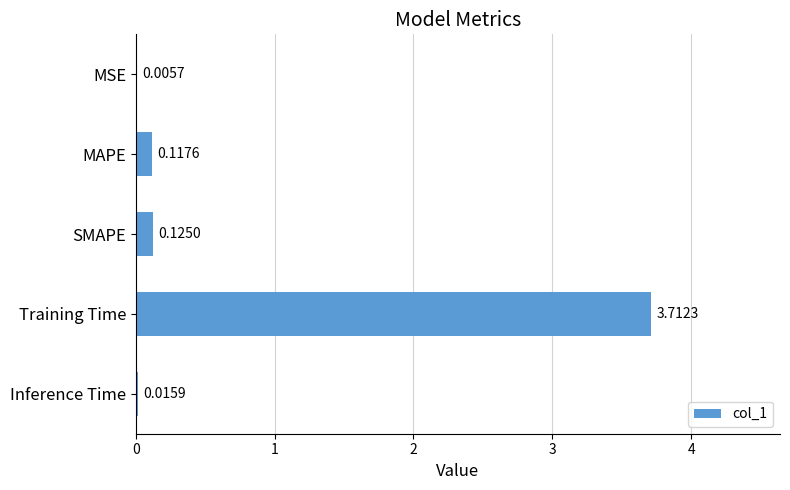

How many categories are shown in the chart?

5